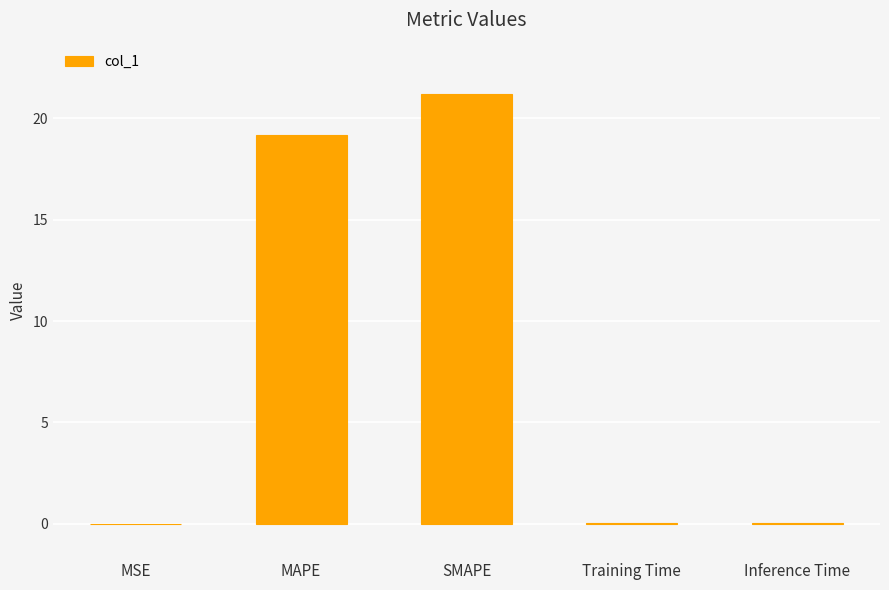

Which category has the highest value across all series?

SMAPE